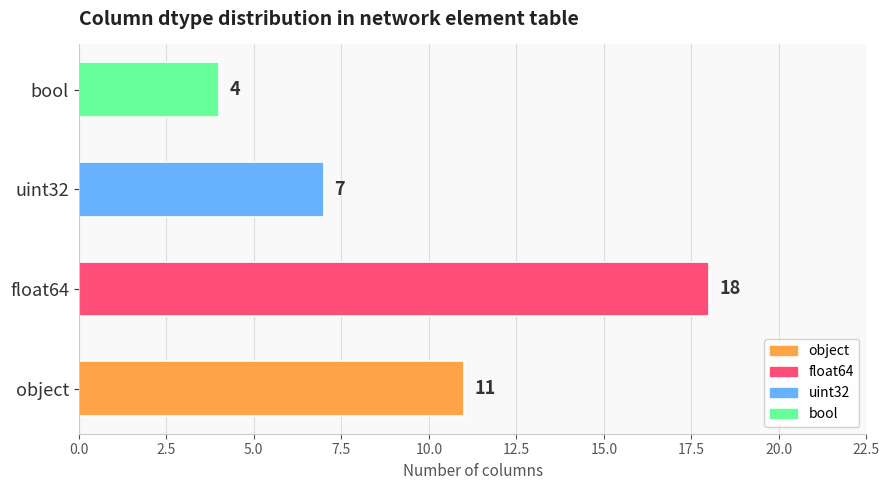

Rank the categories by value from lowest to highest.

bool, uint32, object, float64